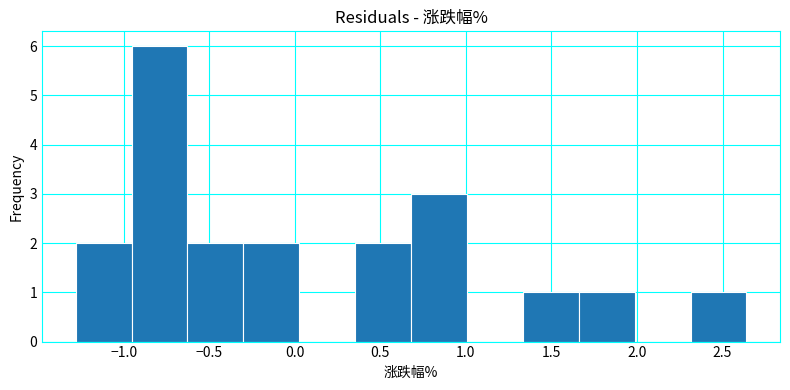

How tall is the bar that spans -0.30 to 0.05 on the x-axis? Neither the bar edges nor the heights are printed on the chart, so give them approximately, as read against the axes.

2